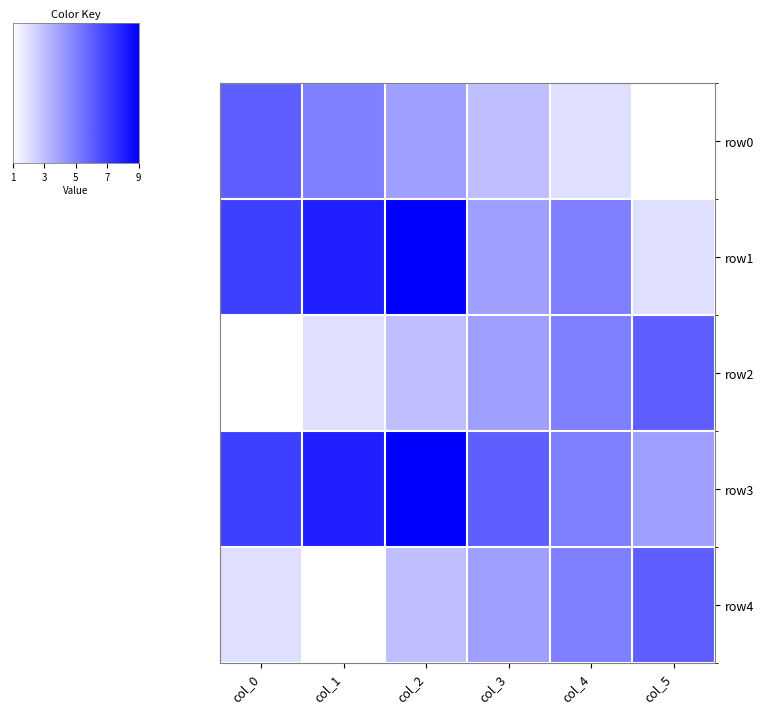

Where does the row0 series first go above 4?

col_0